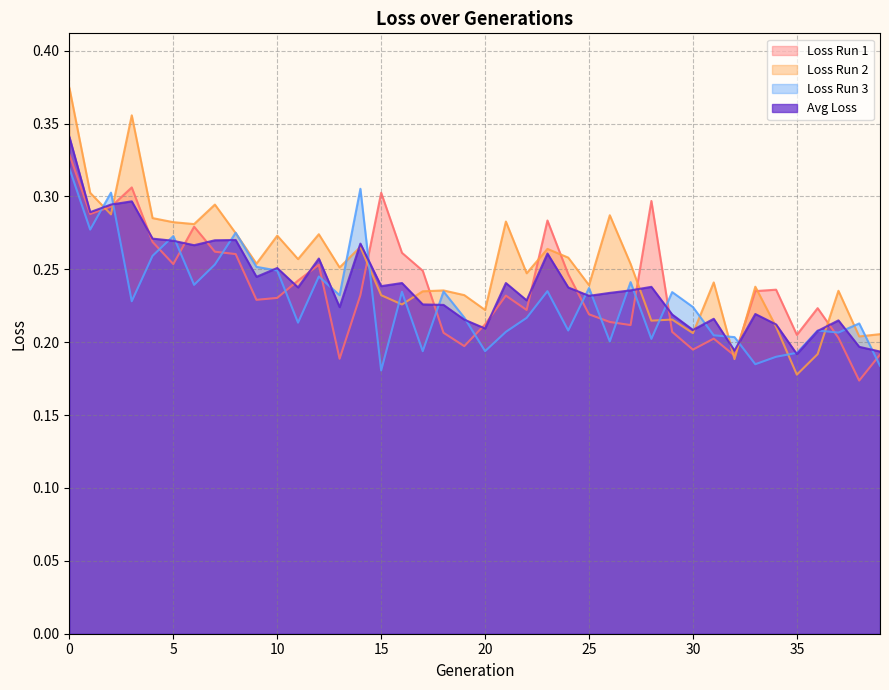

Between 37 and 18, which is larger?

18